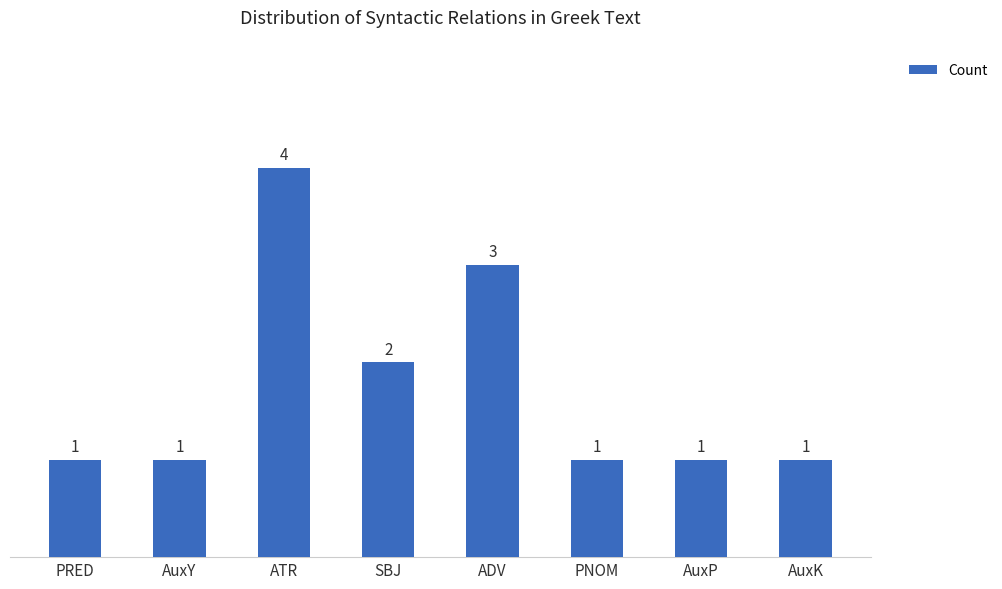

Reading right to left, extract all data points from this chart.

1	1	1	3	2	4	1	1